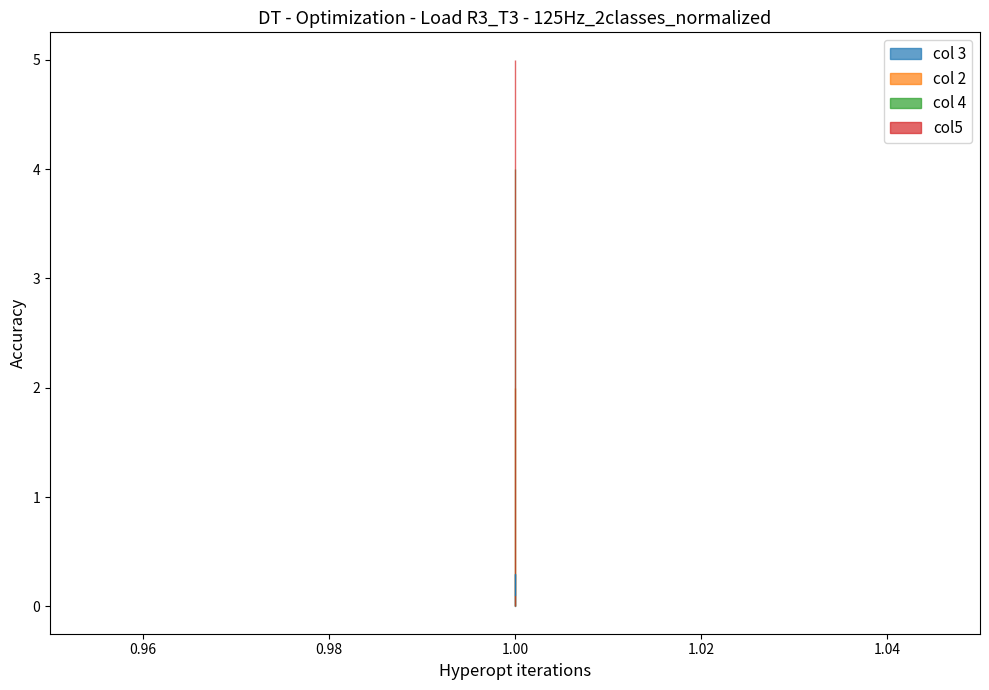

Between 1 and 1, which is larger?

1